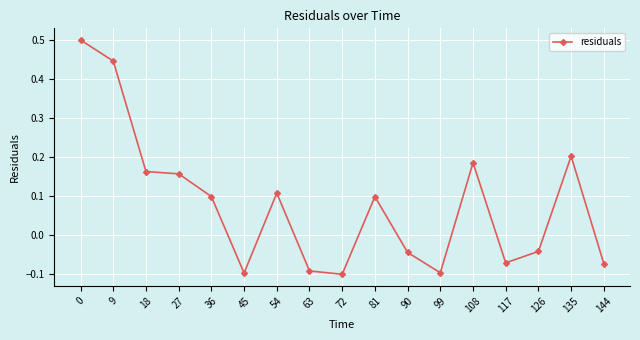

What is the difference between the values at 144 and 9?

0.5